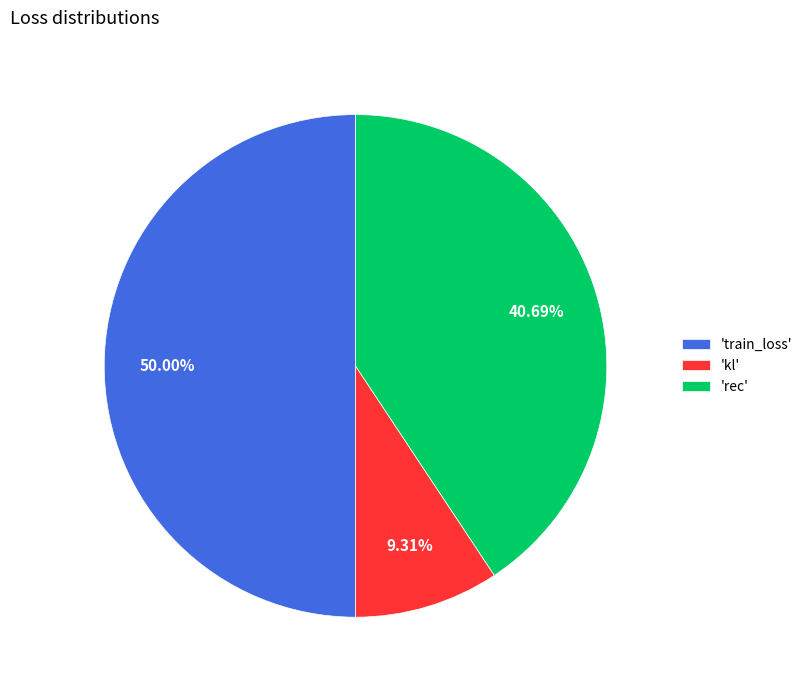

Is 'rec' the majority of the pie?

No